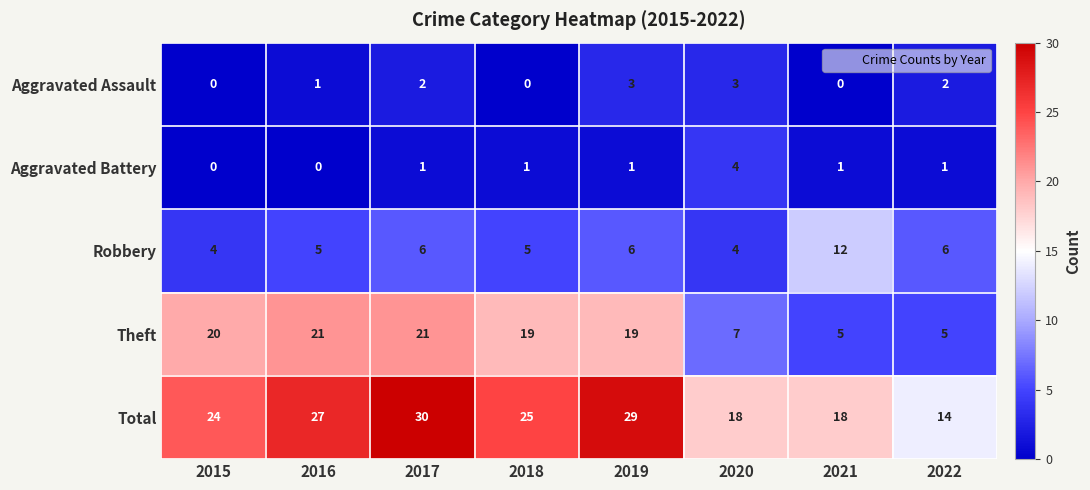

At 2022, list the series in order from largest to smallest.

Total, Robbery, Theft, Aggravated Assault, Aggravated Battery